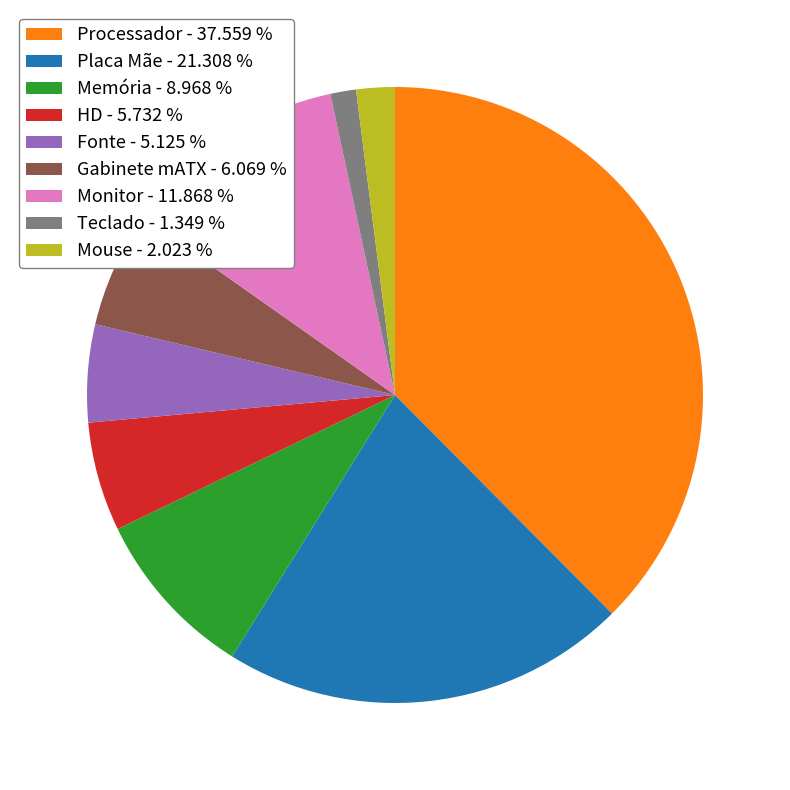

Is the sum of Processador - 37.559 % and Gabinete mATX - 6.069 % greater than half?

No